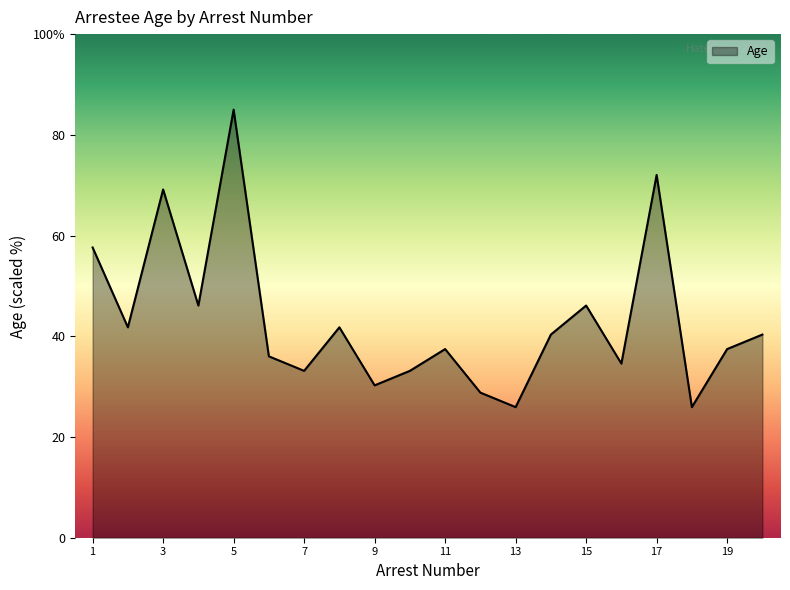

Is this an area chart (filled region under the line)?

Yes